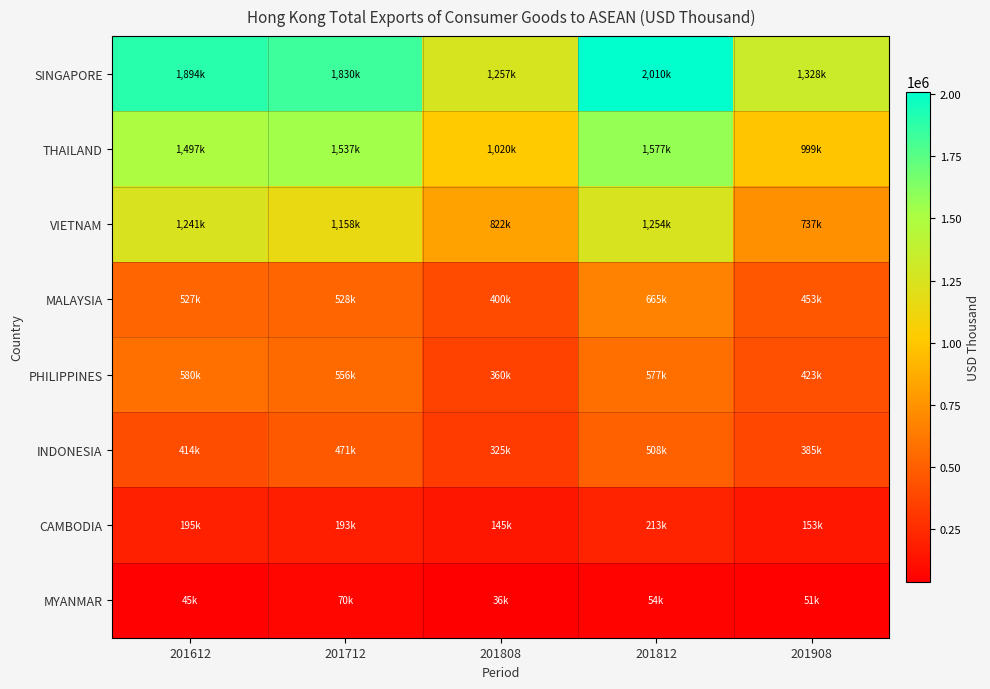

Which series changed the most between 201612 and 201908?

SINGAPORE